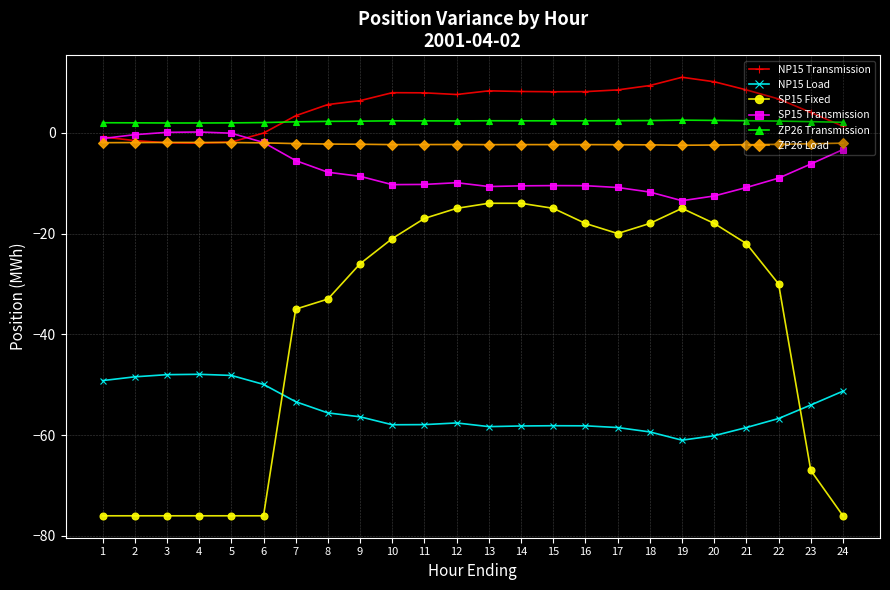

What is the value of the NP15 Transmission point at the 10th from the left?

7.9